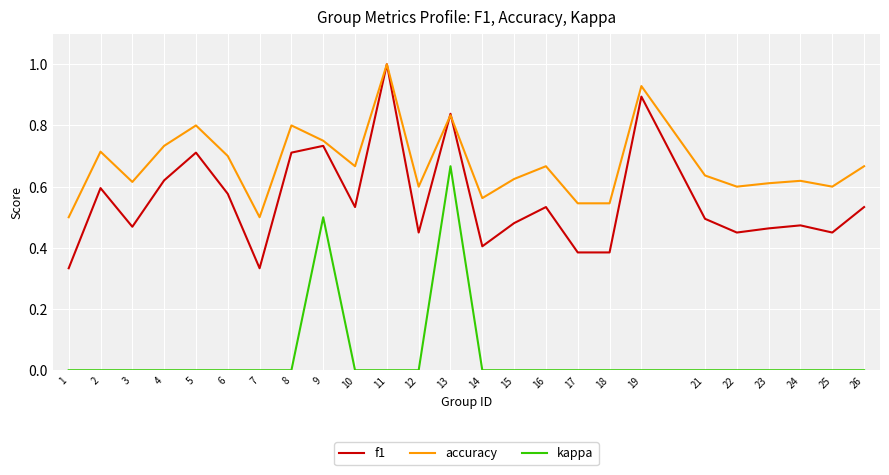

True or false: accuracy and kappa cross at least once.

False